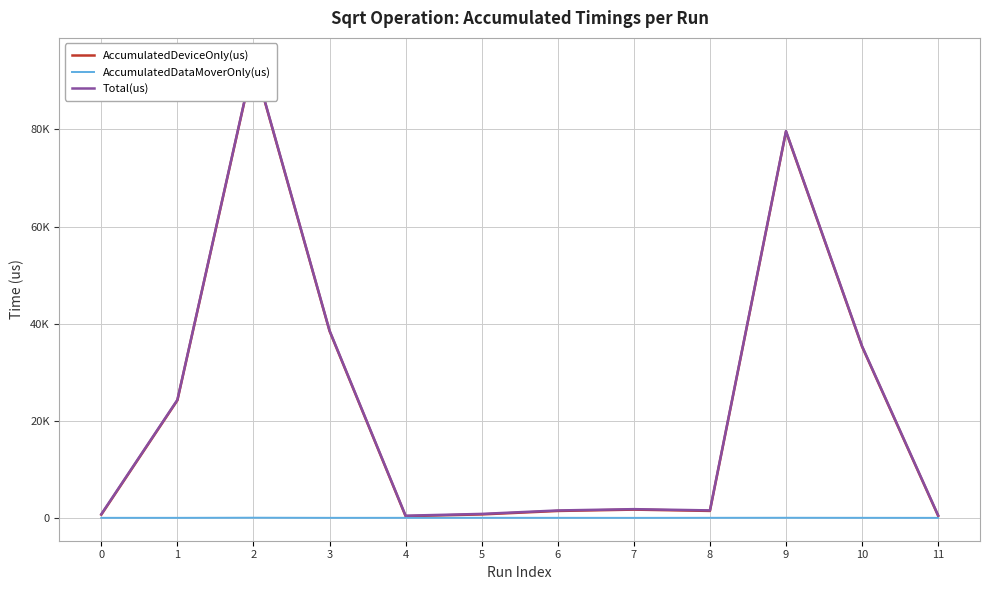

Reading left to right, extract all data points from this chart.

AccumulatedDeviceOnly(us): 0=752.2	1=24268.6	2=93993.4	3=38525.9	4=439.0	5=804.2	6=1516.2	7=1792.0	8=1523.9	9=79544.1	10=35305.7	11=512.2
AccumulatedDataMoverOnly(us): 0=101.8	1=100.4	2=127.6	3=101.1	4=103.0	5=105.8	6=101.8	7=95.0	8=107.1	9=114.9	10=104.3	11=96.8
Total(us): 0=854.0	1=24369.0	2=94121.0	3=38627.0	4=542.0	5=910.0	6=1618.0	7=1887.0	8=1631.0	9=79659.0	10=35410.0	11=609.0